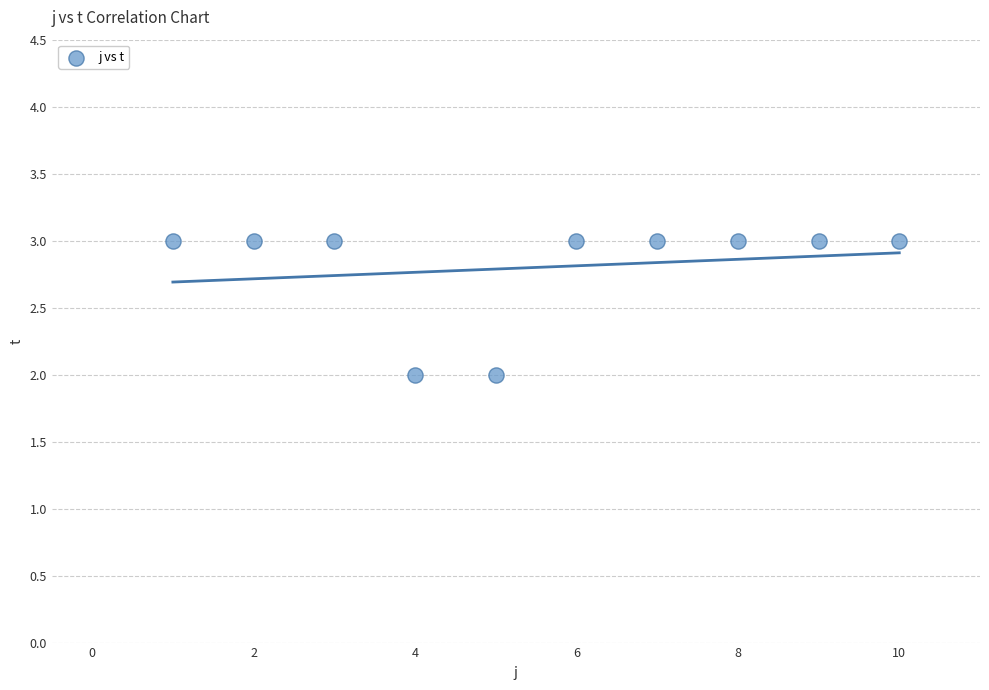

What is the range of X values (max minus min)?

9